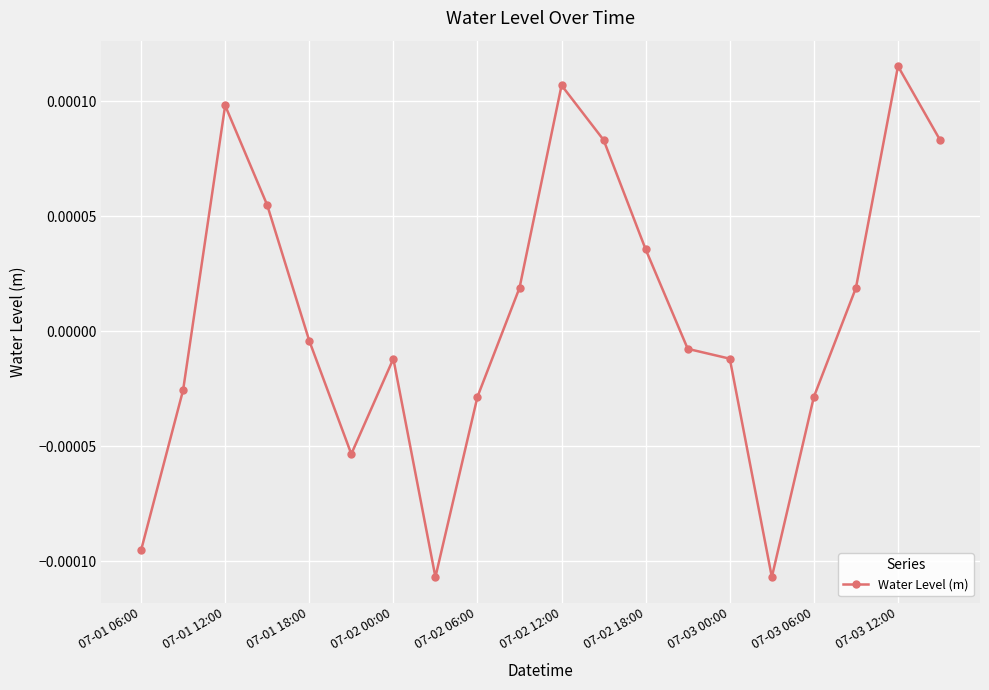

True or false: the data has more than 2 interior local peaks.

True